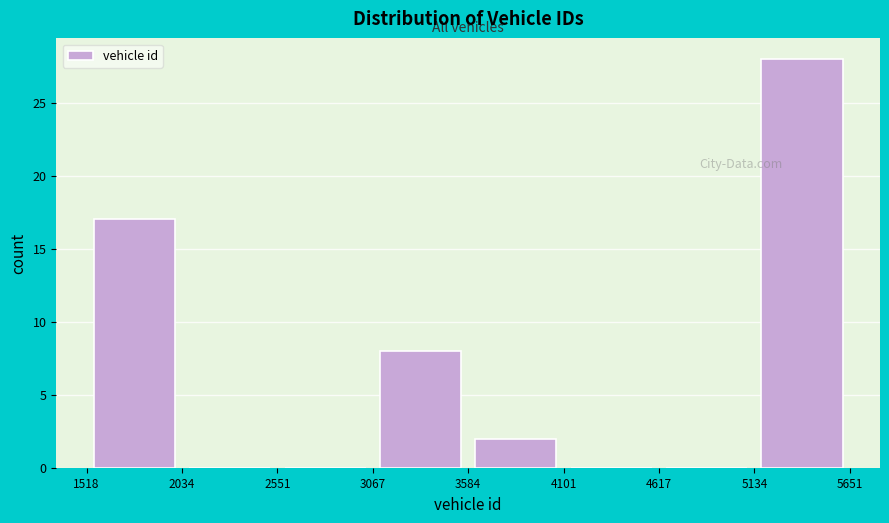

Reading left to right, list every bar in this chart as the range it spans on the x-axis followed by its height. The values are not printed on the chart, so give them approximately, as read against the axis.

1518 to 2034: 17
2034 to 2551: 0
2551 to 3067: 0
3067 to 3584: 8
3584 to 4101: 2
4101 to 4617: 0
4617 to 5134: 0
5134 to 5651: 28